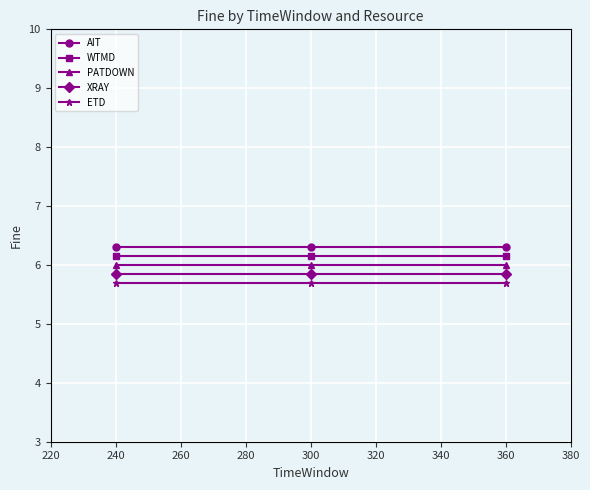

The WTMD series shows 6.2 at 240. True or false?

True